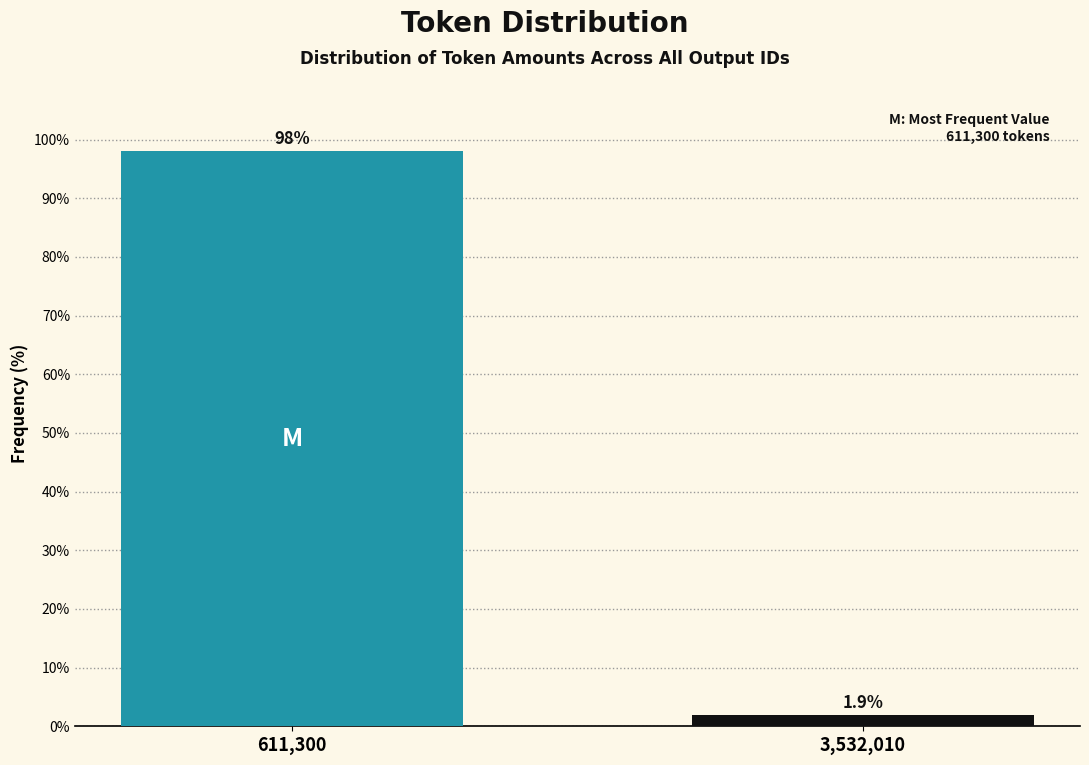

Reading left to right, transcribe all the data shown in this chart.

611,300=98.1	3,532,010=1.9